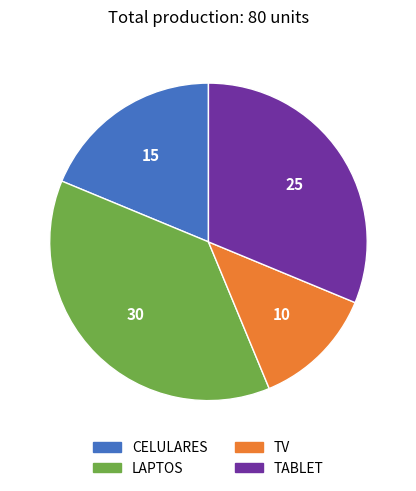

True or false: CELULARES accounts for 8% of the total.

False